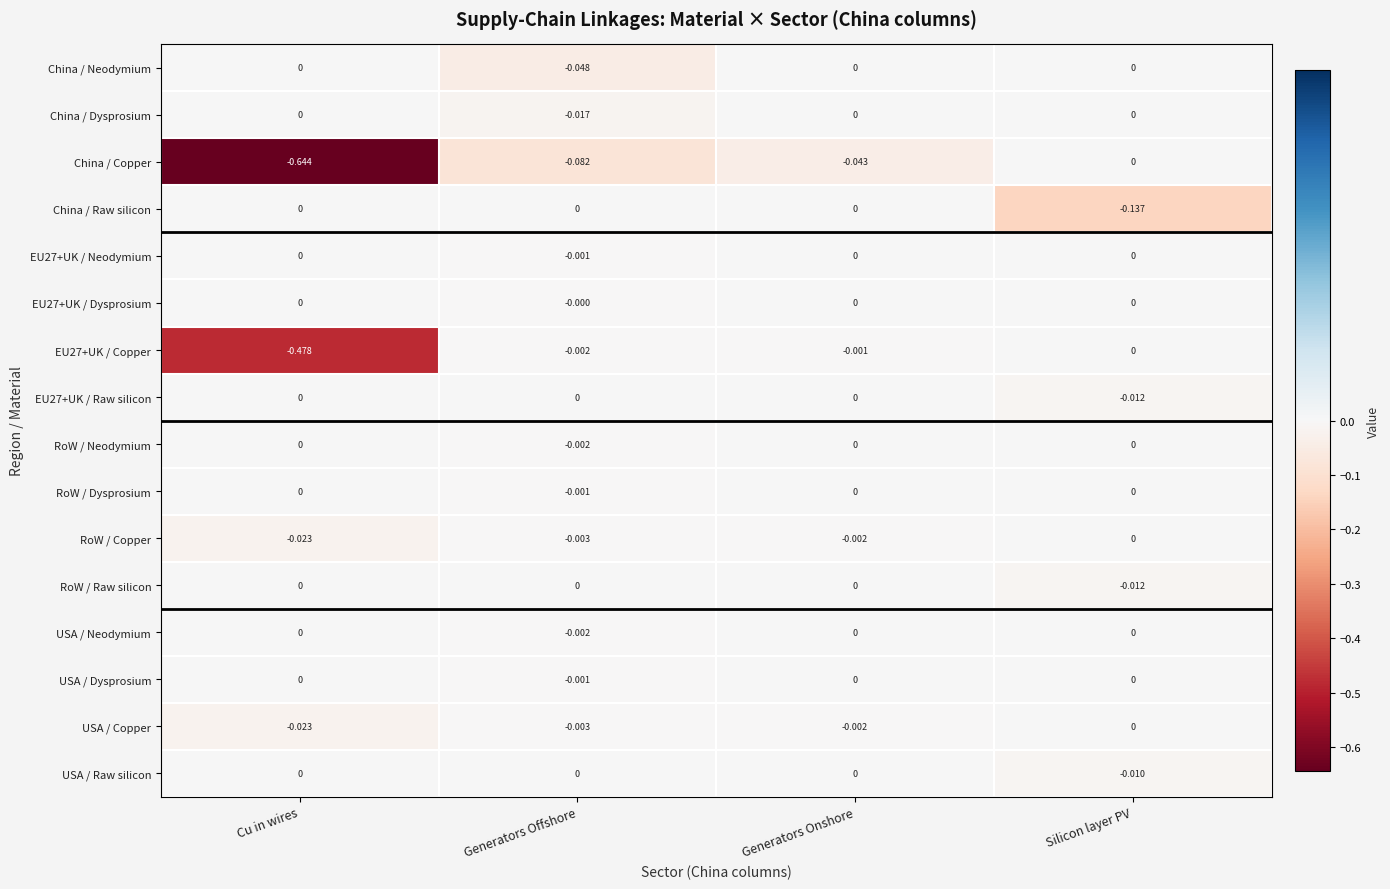

At which category is the sum across all series the highest?

Generators Onshore